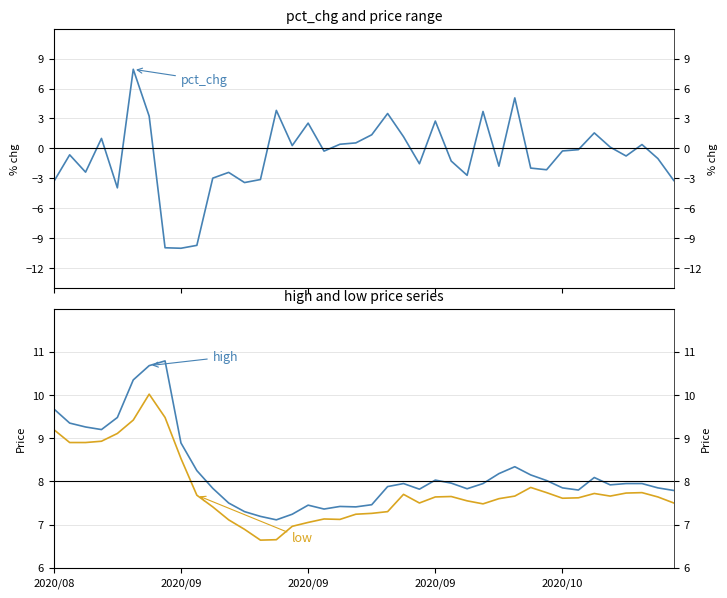

True or false: pct_chg has more than 1 interior local peaks.

True